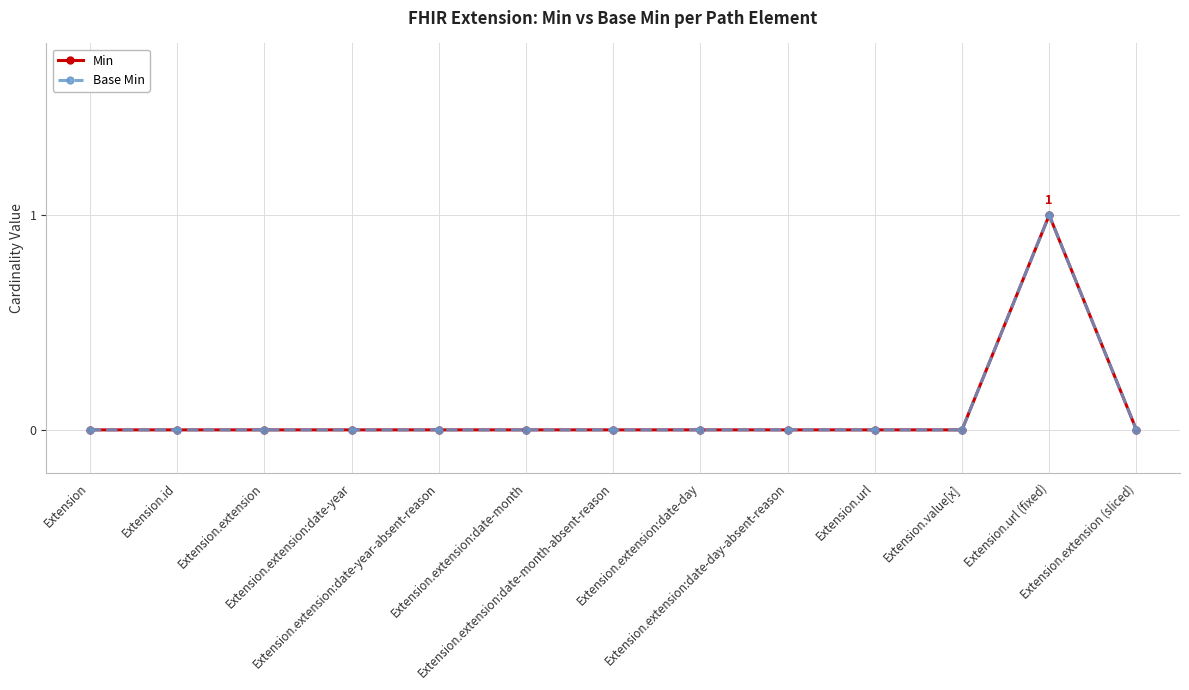

At Extension.extension:date-month-absent-reason, list the series in order from largest to smallest.

Min, Base Min